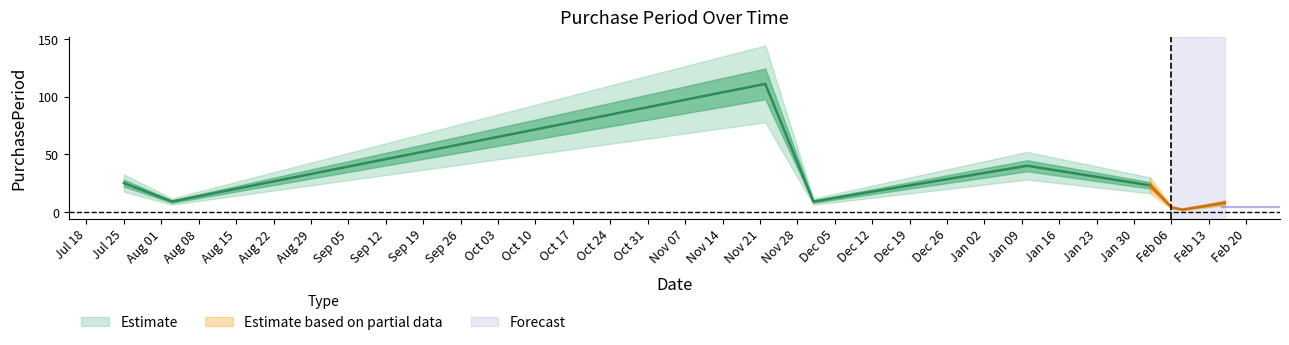

What is the label of the 5th point from the left?

2017-01-10